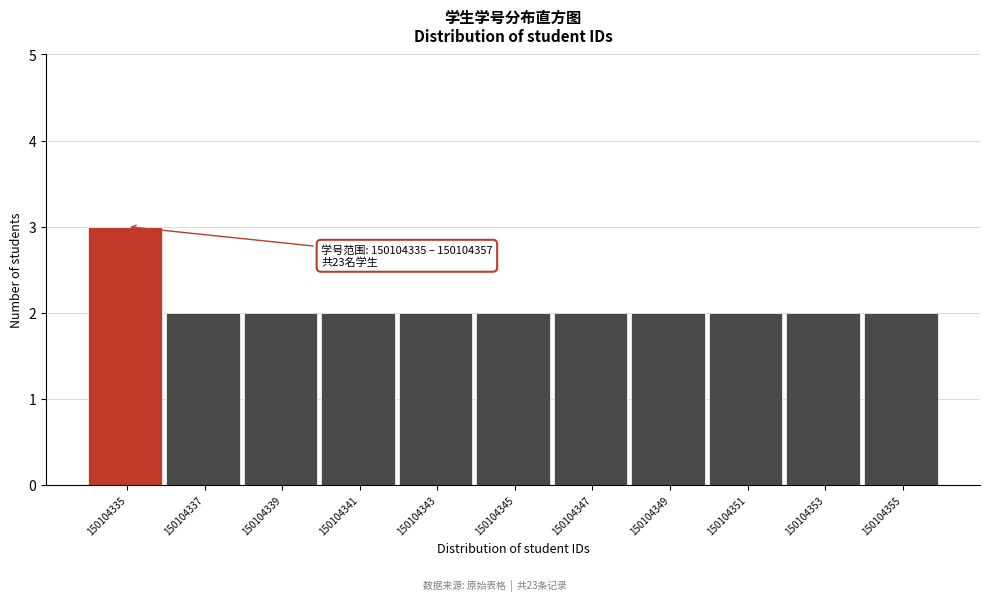

Reading left to right, list all the values displayed in this chart.

3	2	2	2	2	2	2	2	2	2	2